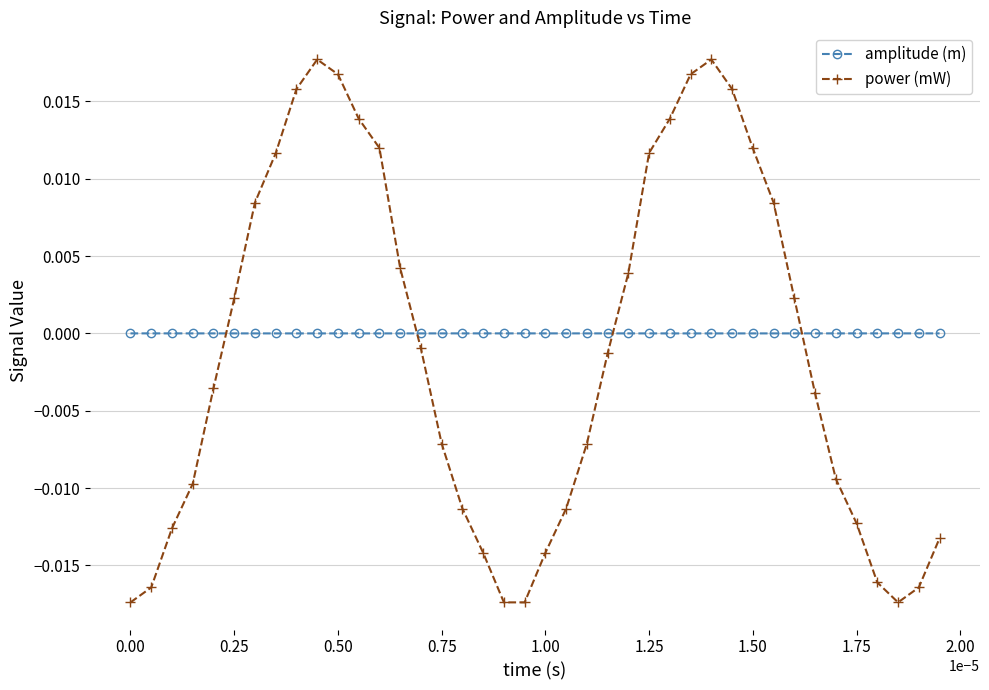

Does the chart have visible grid lines?

Yes